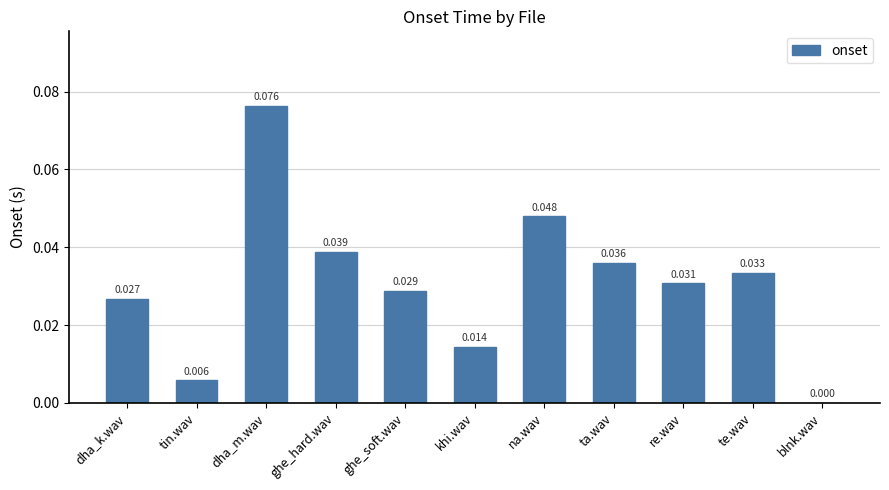

Where is the data nearest to the value 0?

blnk.wav